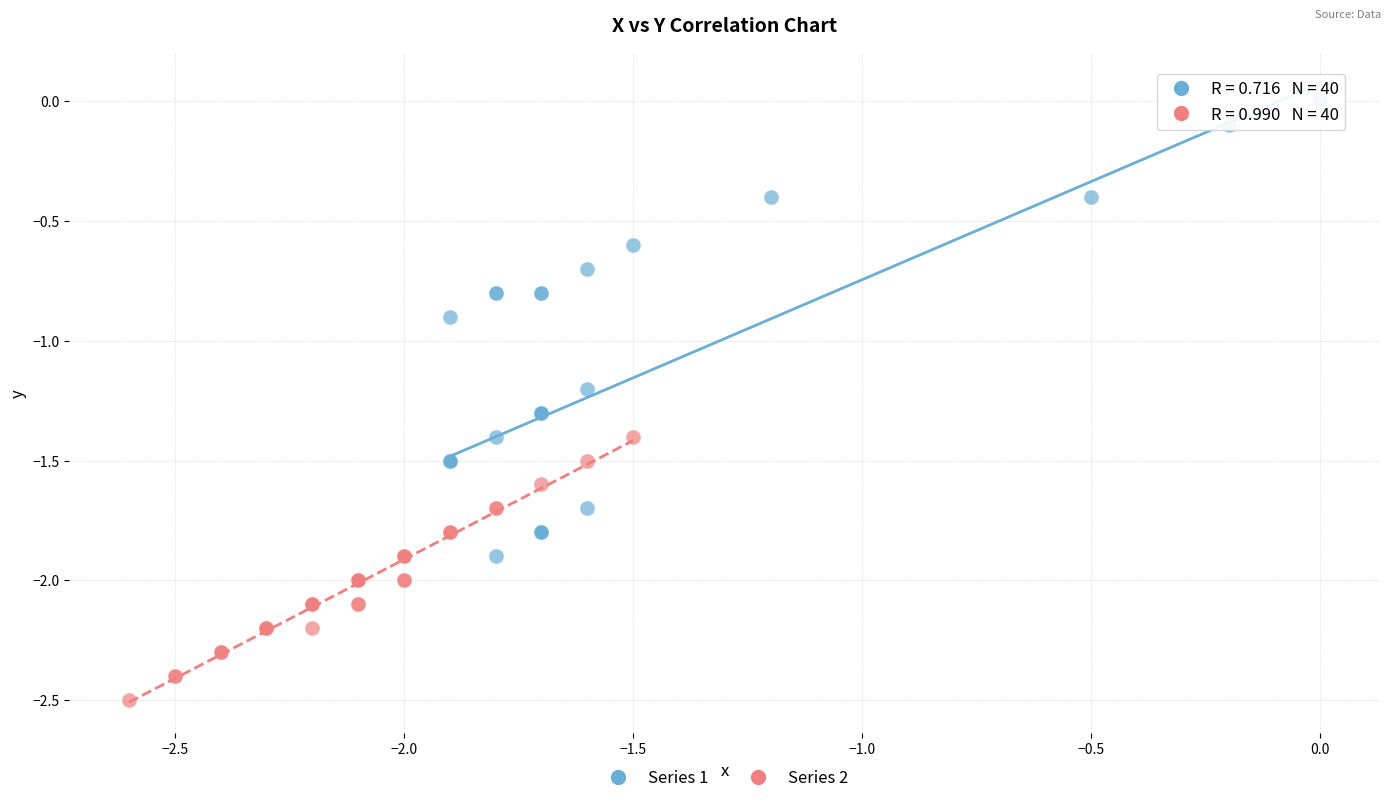

Which series reaches the maximum Y coordinate?

Series 1